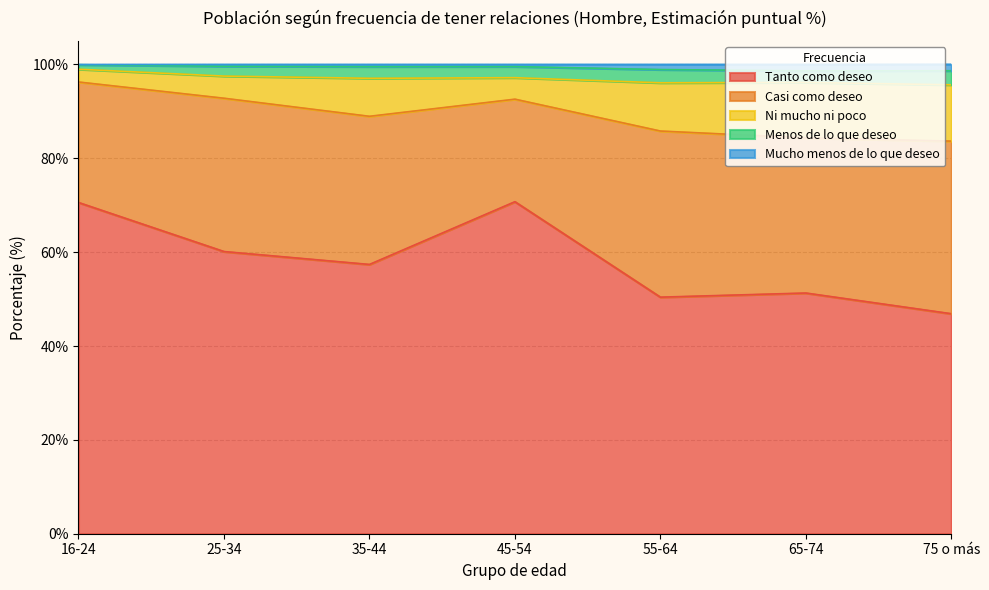

Which has a higher value, 65-74 or 35-44?

35-44